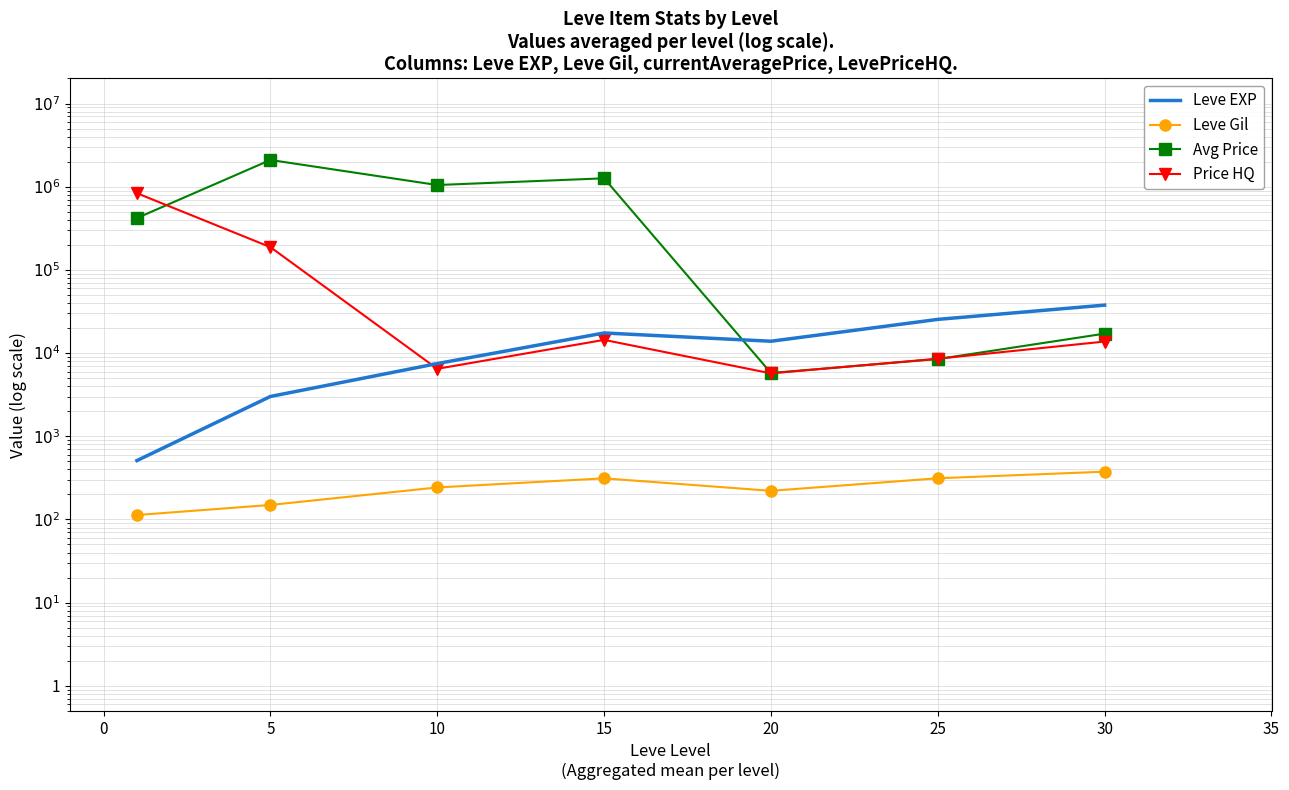

How many values in the Leve EXP series are below 13876?

3